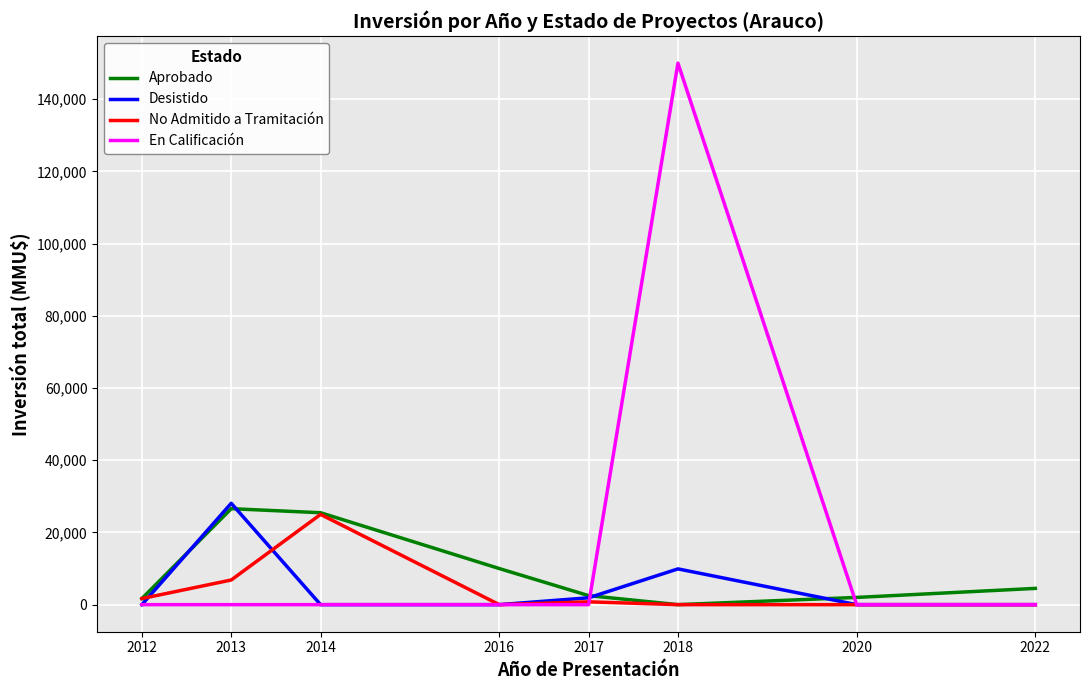

How many distinct data groups are displayed?

4